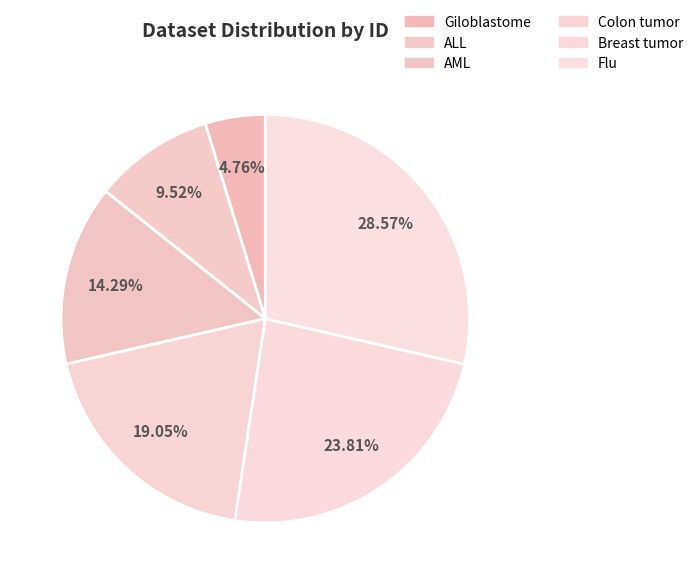

How many slices are in this pie chart?

6